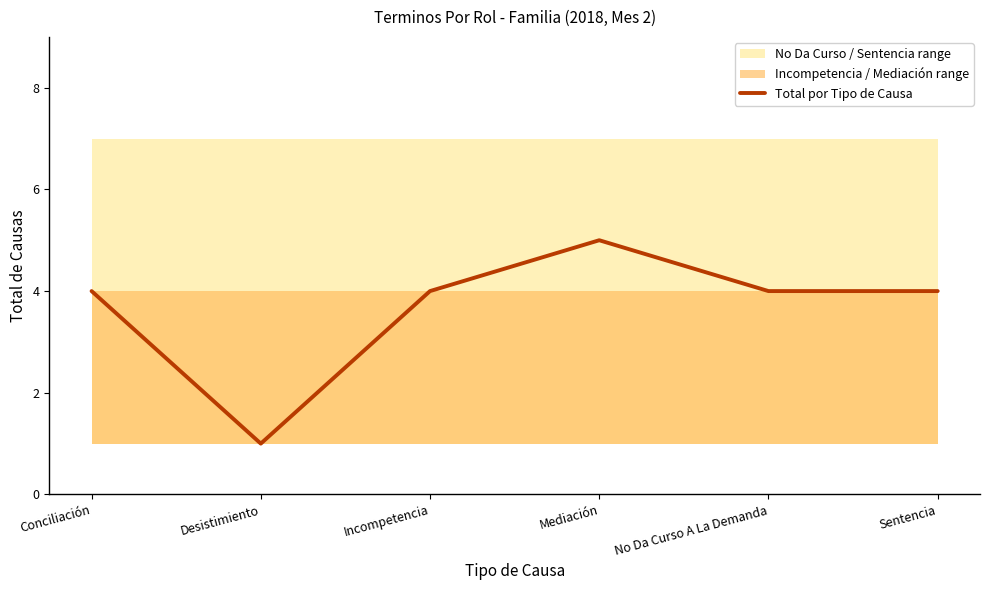

The chart shows a value of 1 at Desistimiento. True or false?

True